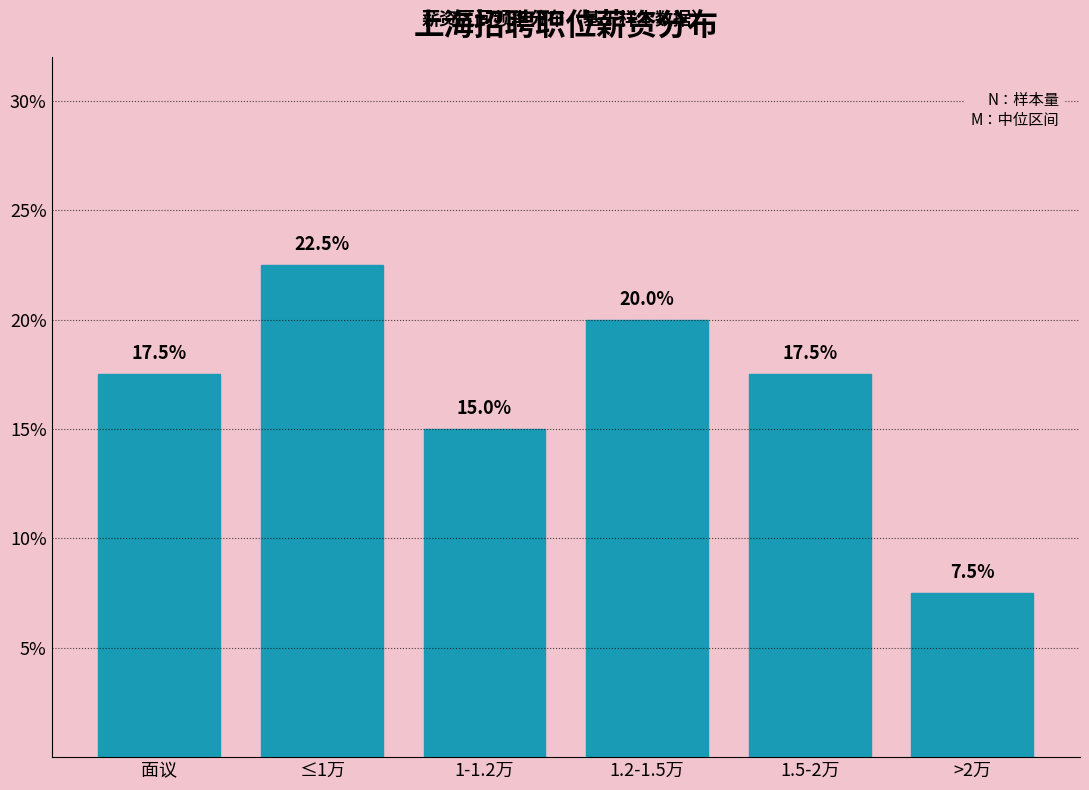

Reading left to right, list all the values displayed in this chart.

17.5	22.5	15.0	20.0	17.5	7.5